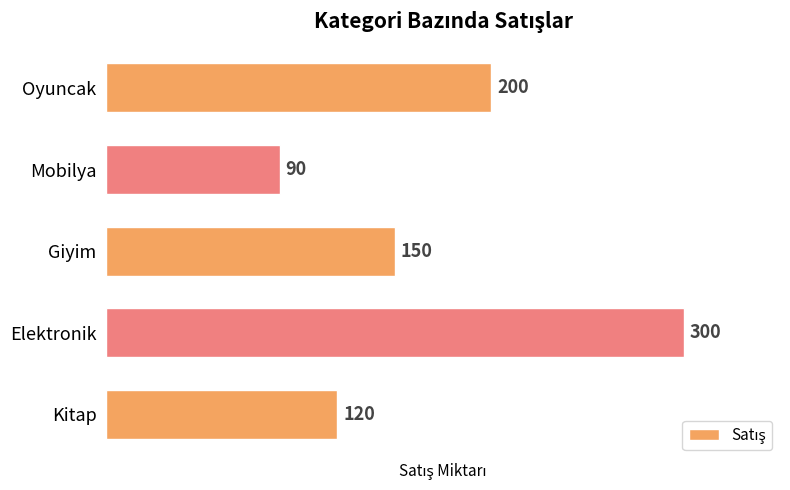

Are the bars grouped side by side (vs. stacked)?

No